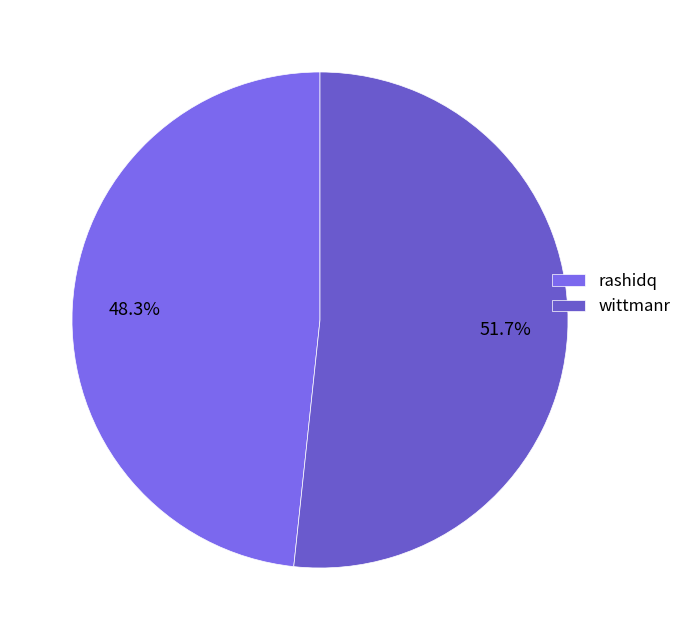

Which has a higher value, wittmanr or rashidq?

wittmanr